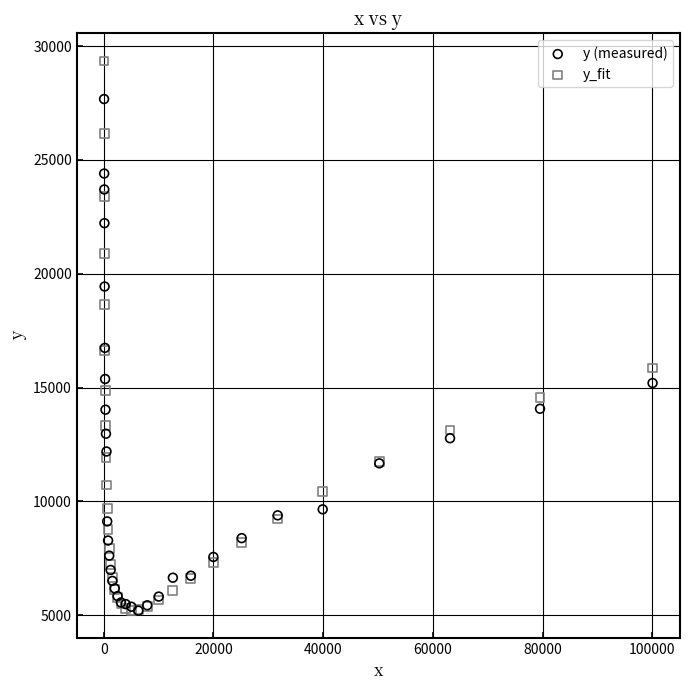

What are all the series names shown in the legend?

y (measured), y_fit